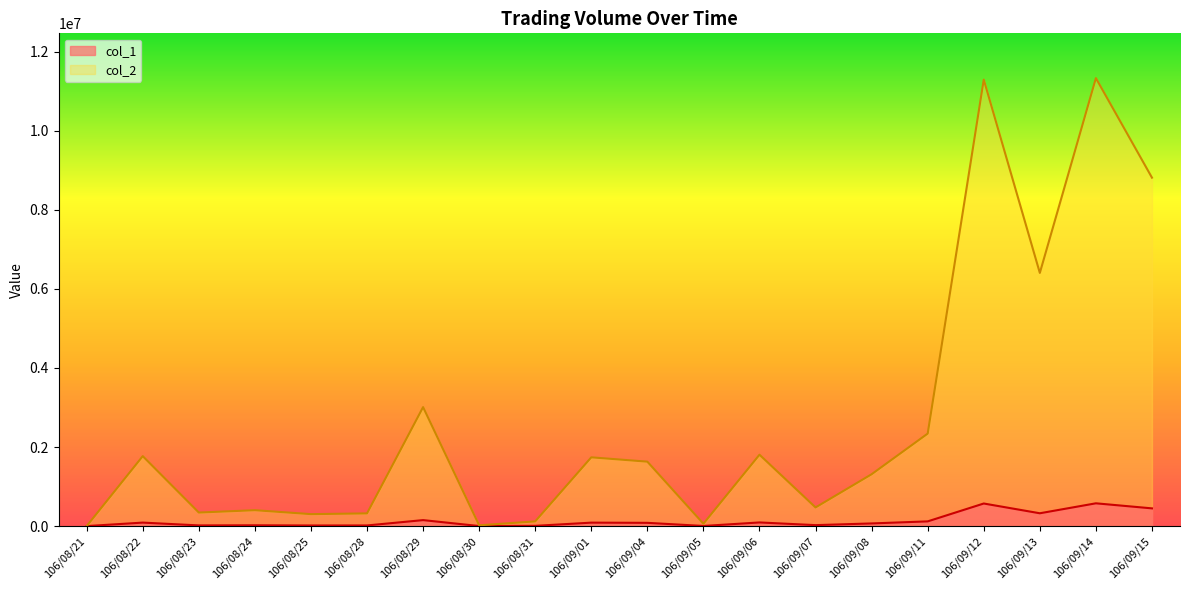

Which category has the highest value across all series?

106/09/14